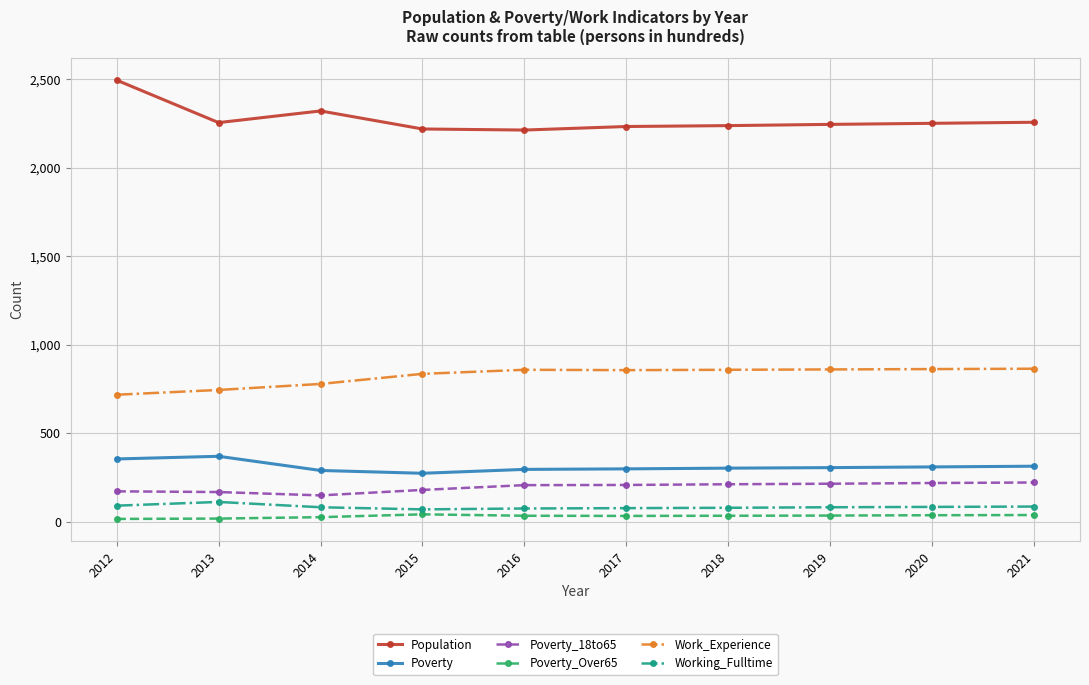

Which category has the highest value across all series?

2012